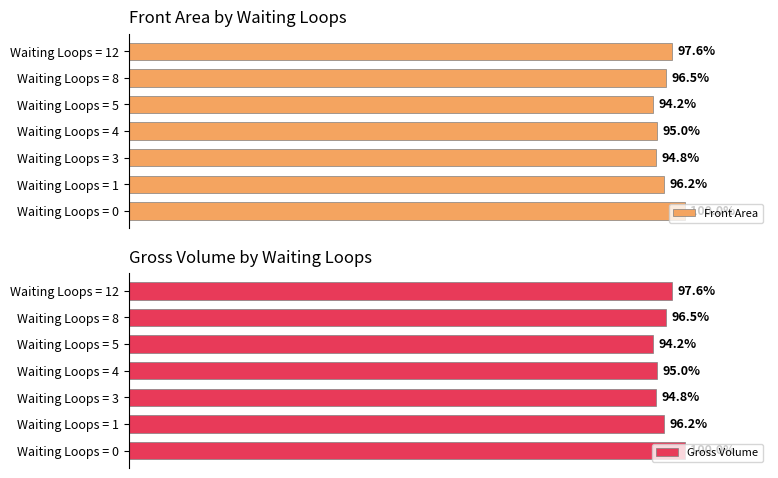

List the series in order of their overall mean, lowest first.

Front Area, Gross Volume